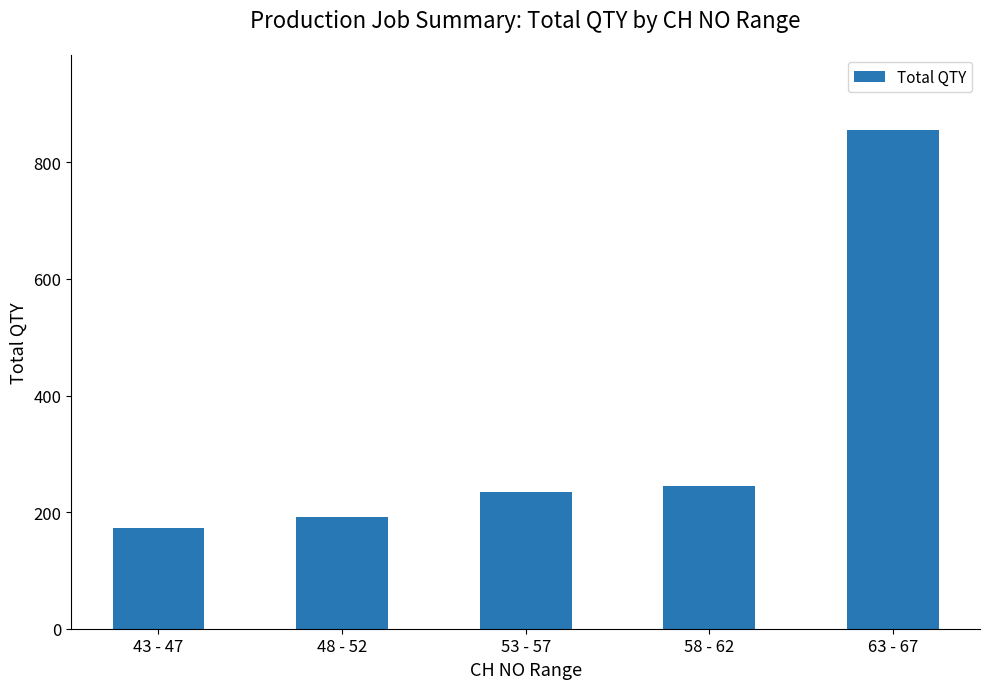

Where is the data nearest to the value 514?

58 - 62